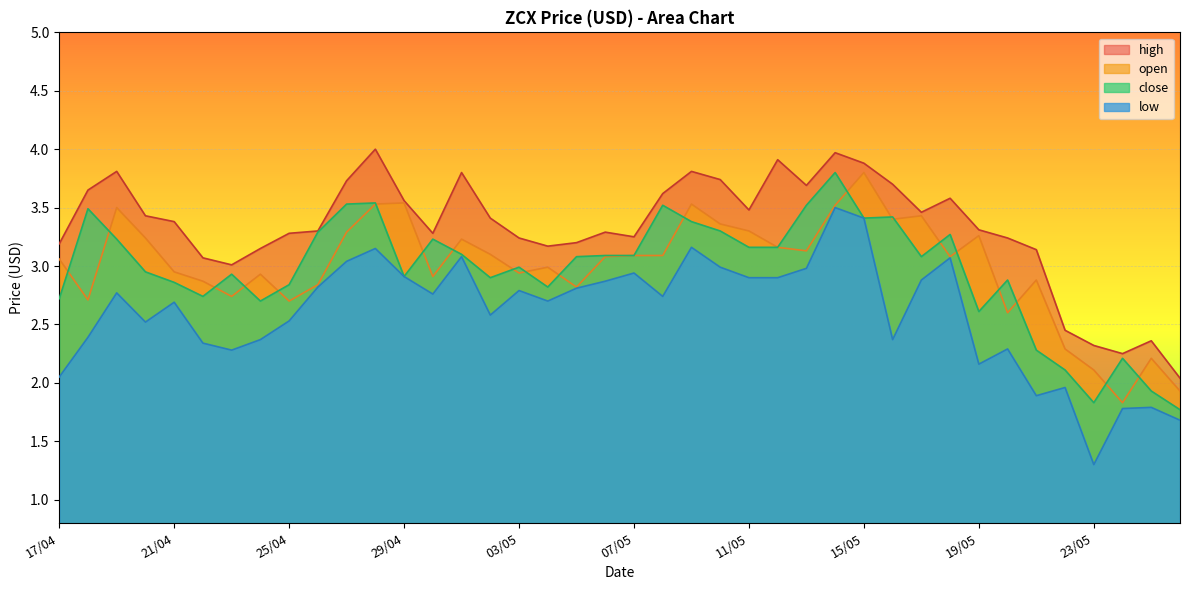

The high series shows 2.5 at 22/05. True or false?

True